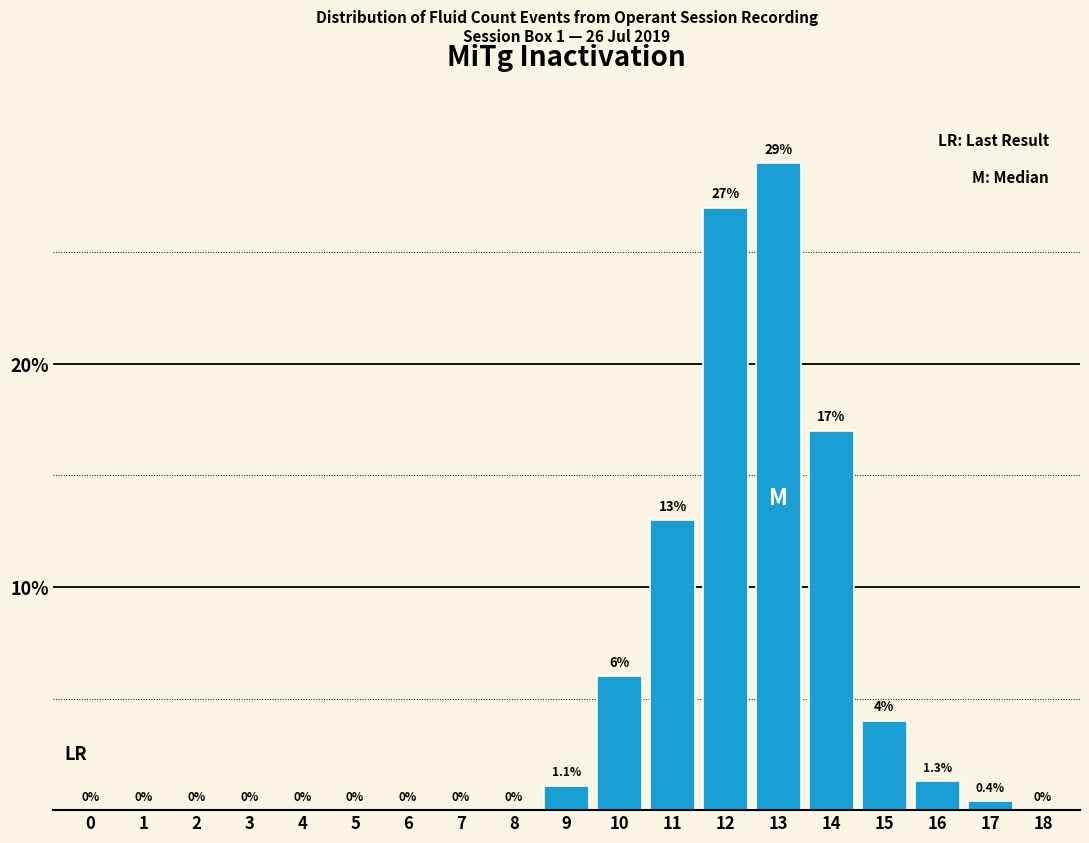

Reading left to right, extract all data points from this chart.

0=0.0	1=0.0	2=0.0	3=0.0	4=0.0	5=0.0	6=0.0	7=0.0	8=0.0	9=1.1	10=6.0	11=13.0	12=27.0	13=29.0	14=17.0	15=4.0	16=1.3	17=0.4	18=0.0